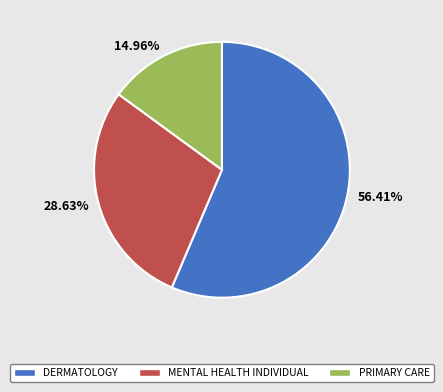

How many slices are in this pie chart?

3